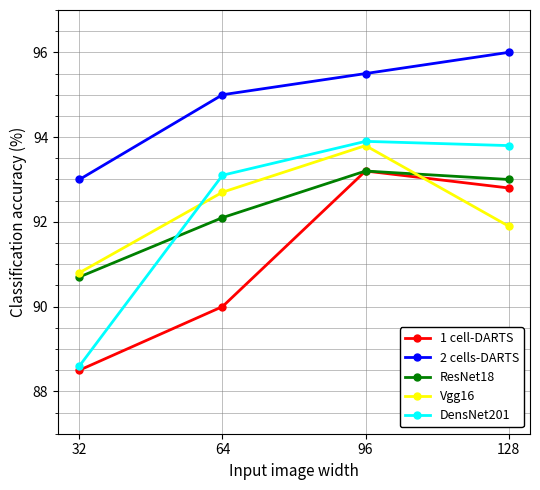

What is the difference between the highest and lowest values at 96?

2.3